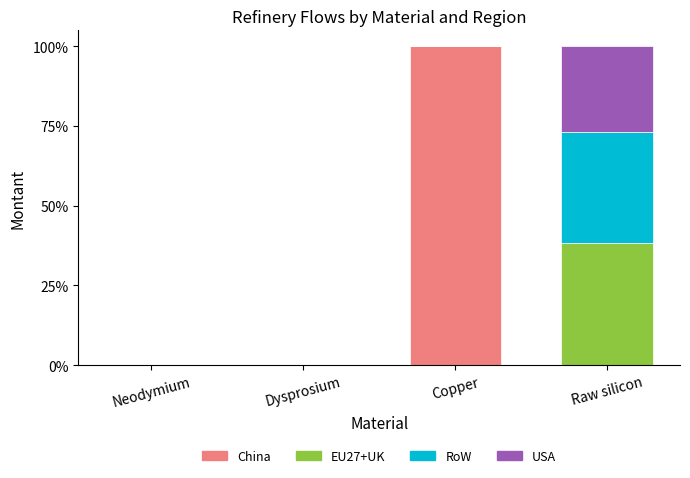

Reading left to right, what are the values for China?

Neodymium=0.0	Dysprosium=0.0	Copper=100.0	Raw silicon=0.0